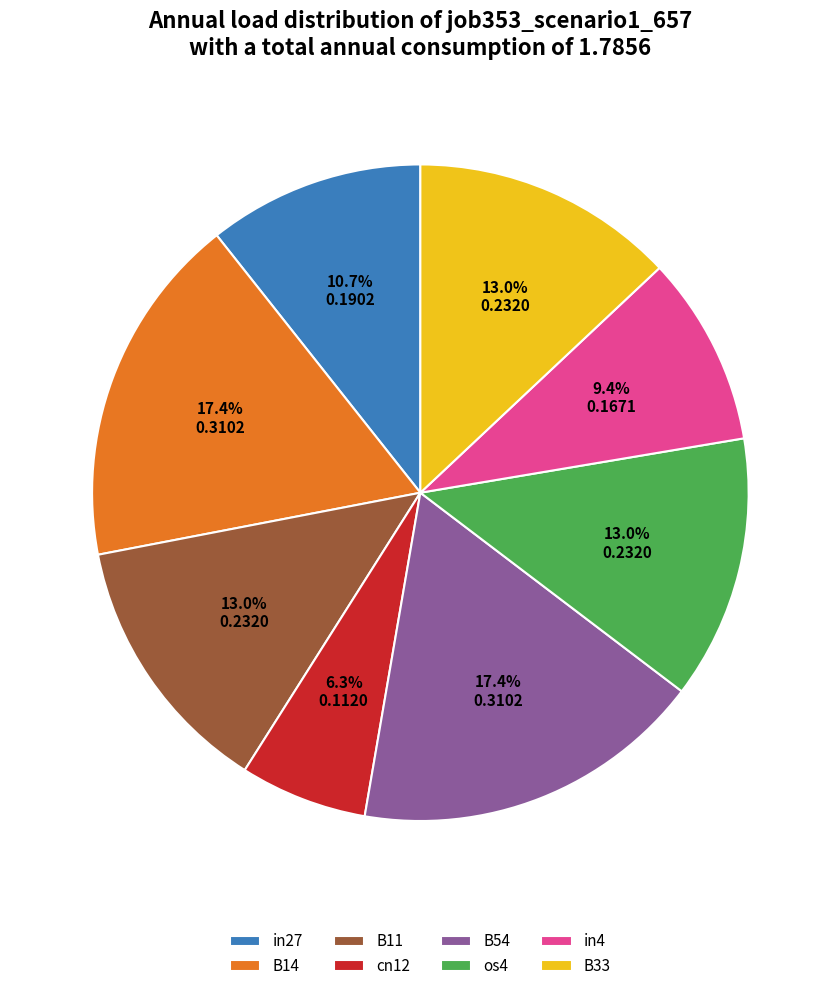

The in4 slice represents 21% of the pie. True or false?

False